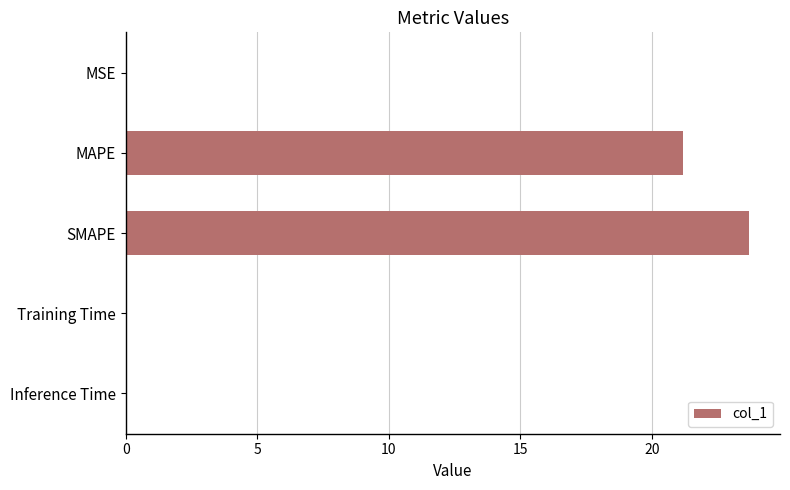

Count the number of data series in this chart.

1